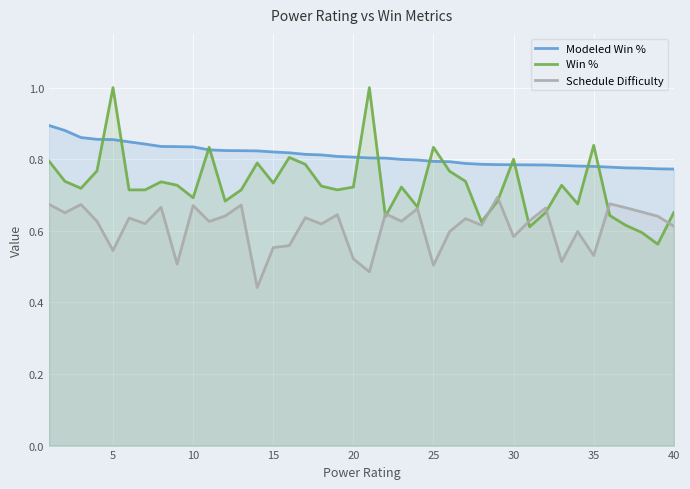

Which series has the largest total across all categories?

Modeled Win %